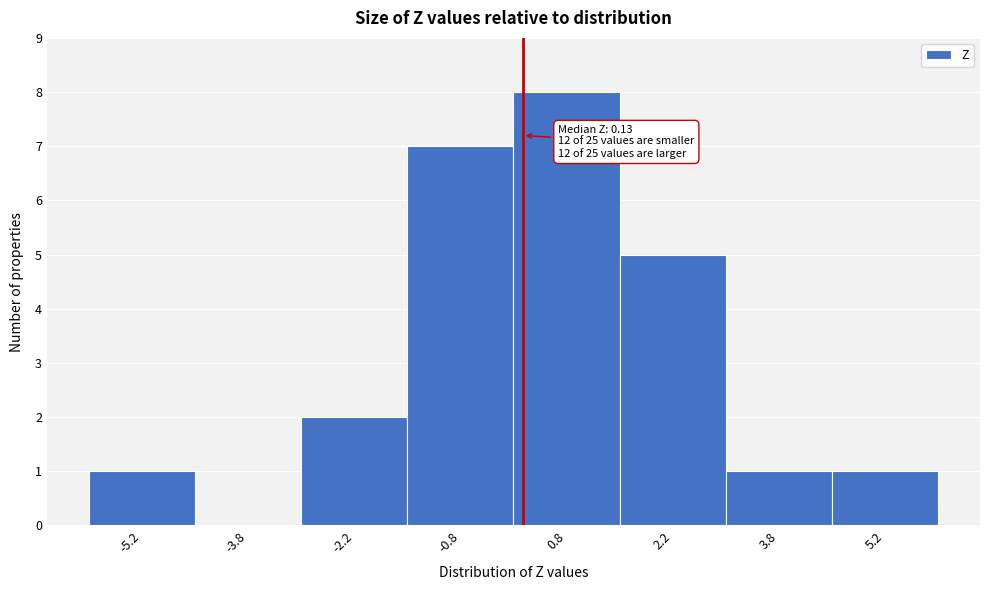

Over which range of the x-axis is the bar tallest?

0.0 to 1.5